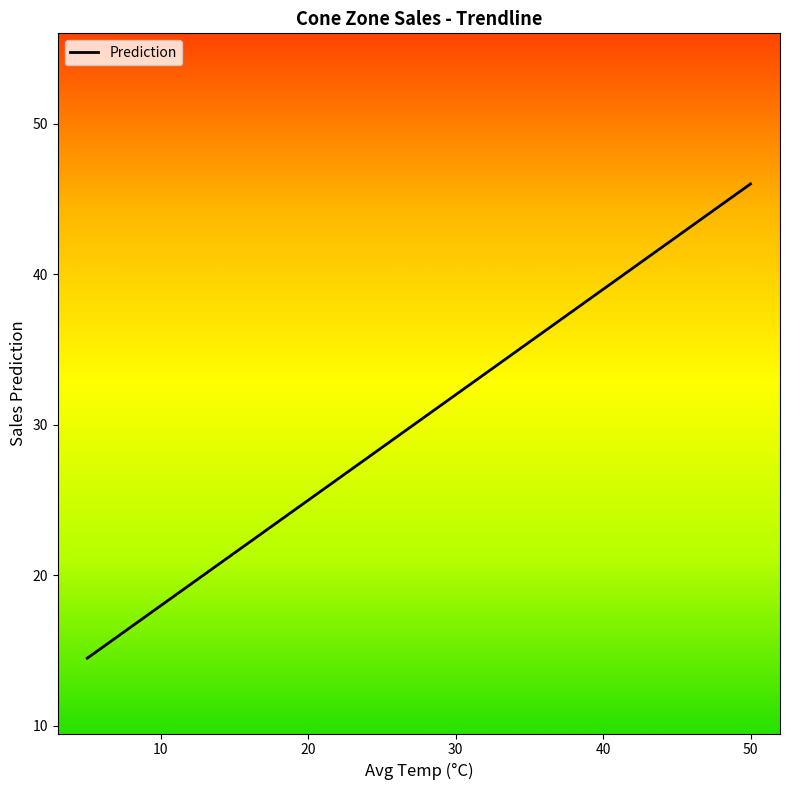

Is this an area chart (filled region under the line)?

No